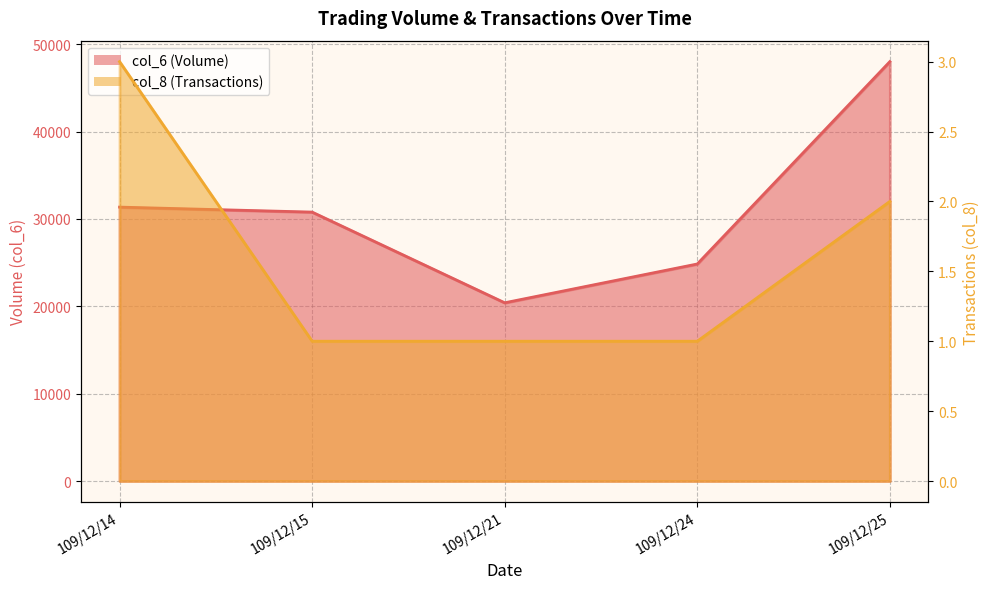

How many categories are shown in the chart?

5